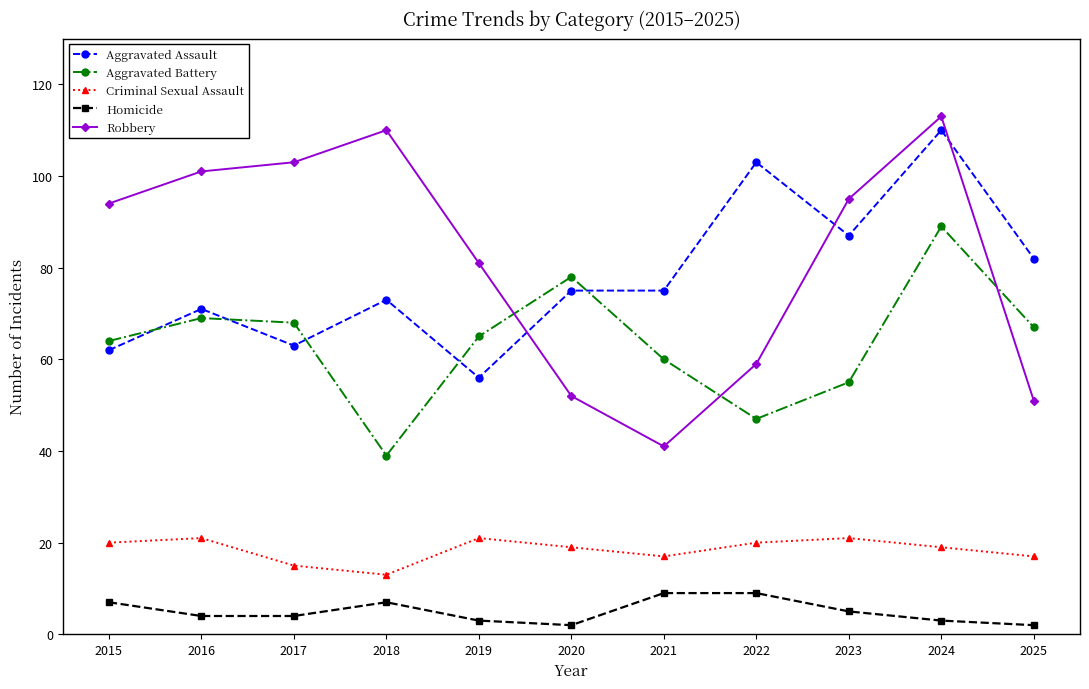

Rank the series at 2017 from highest to lowest value.

Robbery, Aggravated Battery, Aggravated Assault, Criminal Sexual Assault, Homicide